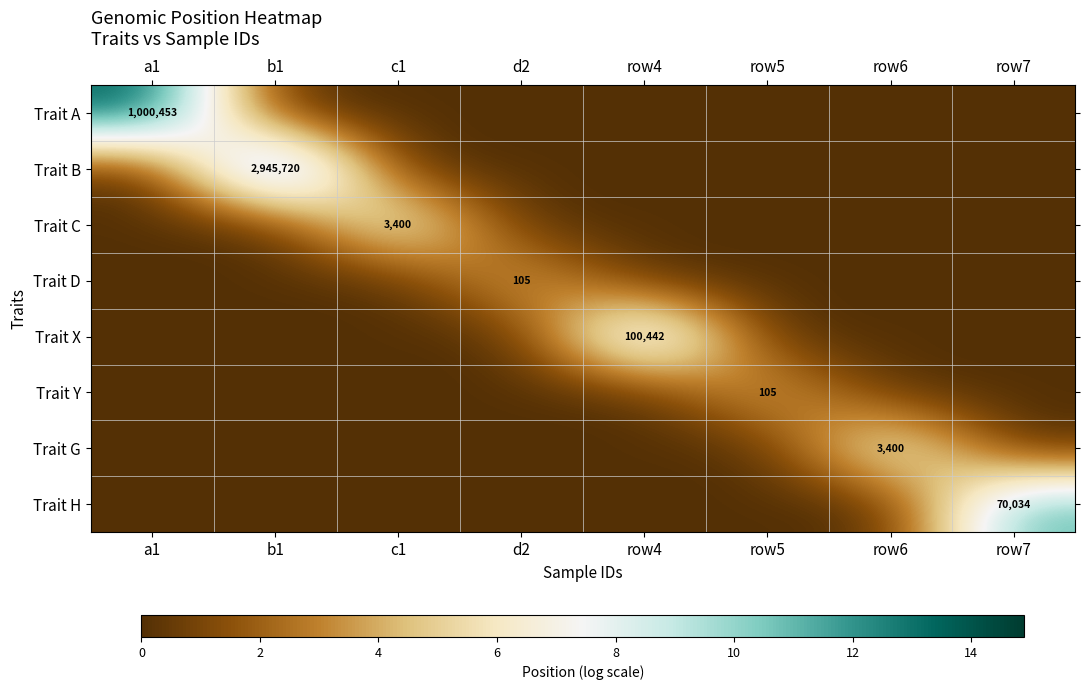

Is it true that Trait A equals 1000453 at a1?

True